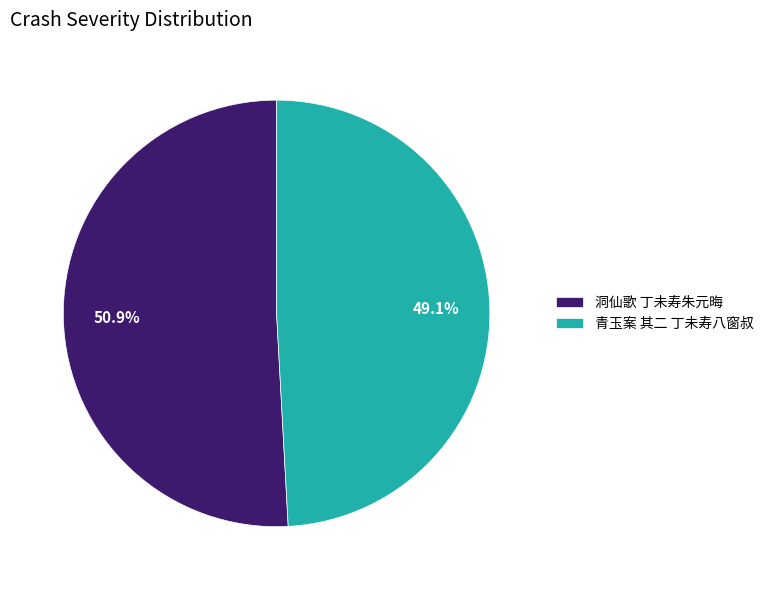

Approximately how many times larger is the value at 青玉案 其二 丁未寿八窗叔 compared to 洞仙歌 丁未寿朱元晦?

1.0